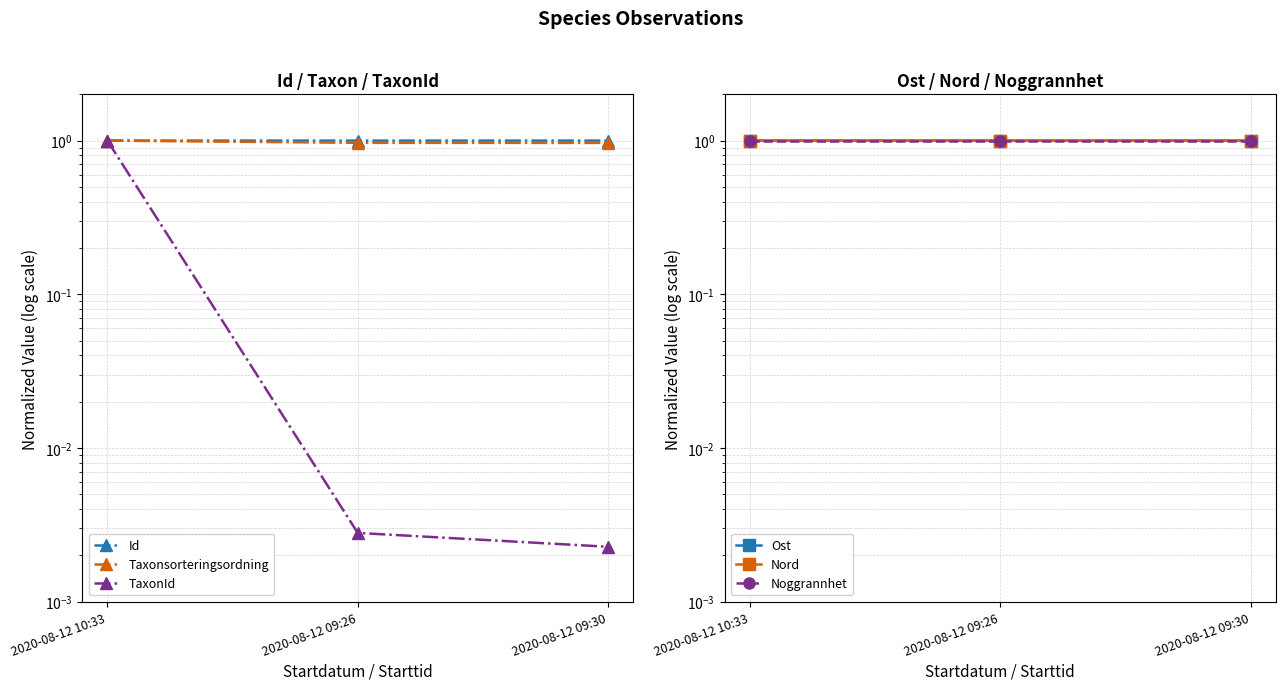

Reading left to right, list all the values displayed in this chart.

Id: 2020-08-12 10:33=1.0	2020-08-12 09:26=1.0	2020-08-12 09:30=1.0
Taxonsorteringsordning: 2020-08-12 10:33=1.0	2020-08-12 09:26=1.0	2020-08-12 09:30=1.0
TaxonId: 2020-08-12 10:33=1.0	2020-08-12 09:26=0.0	2020-08-12 09:30=0.0
Ost: 2020-08-12 10:33=1.0	2020-08-12 09:26=1.0	2020-08-12 09:30=1.0
Nord: 2020-08-12 10:33=1.0	2020-08-12 09:26=1.0	2020-08-12 09:30=1.0
Noggrannhet: 2020-08-12 10:33=1.0	2020-08-12 09:26=1.0	2020-08-12 09:30=1.0